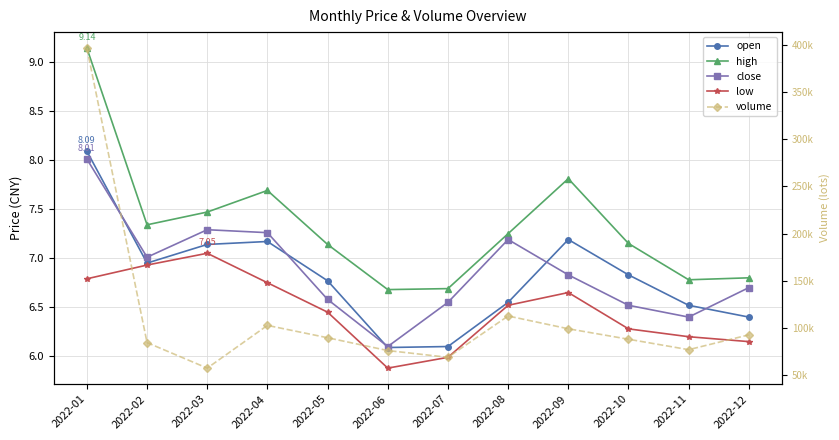

What is the value of the low point at the 2nd from the left?

6.9